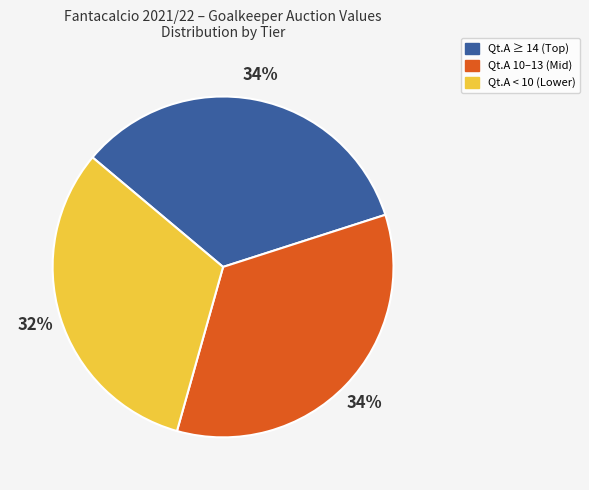

Is it true that Qt.A < 10 (Lower) is 32% of the pie?

True